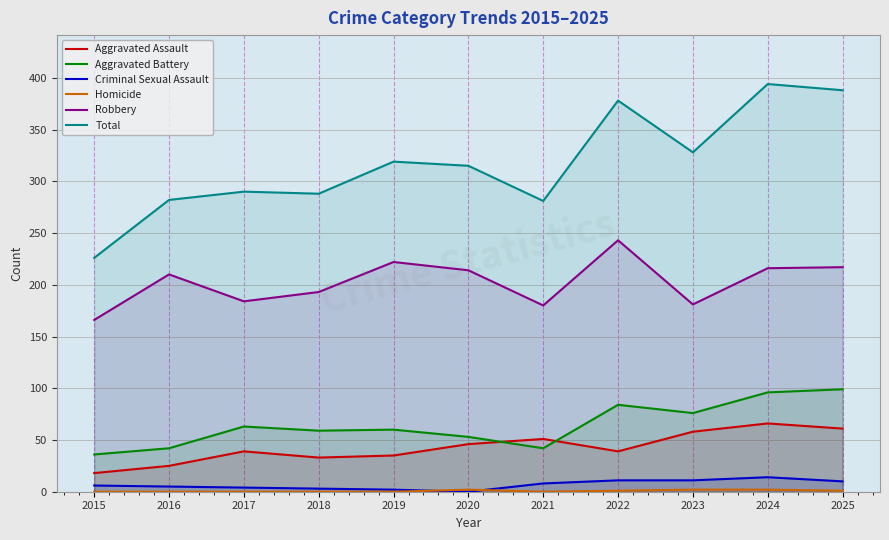

What is the difference between the Robbery values at 2024 and 2017?

32